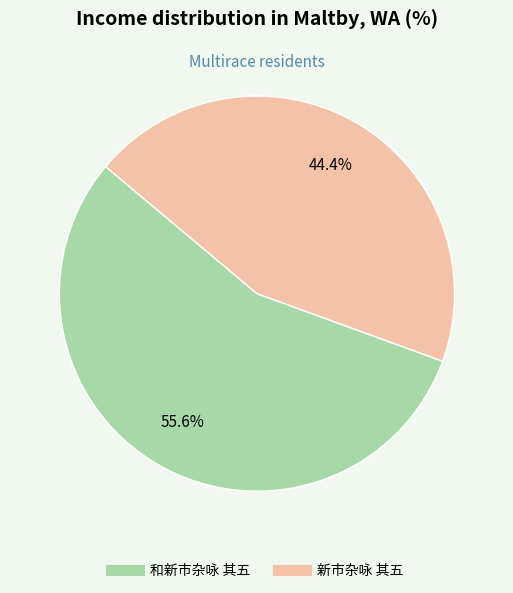

What is the ratio of the value at 新市杂咏 其五 to the value at 和新市杂咏 其五?

0.8